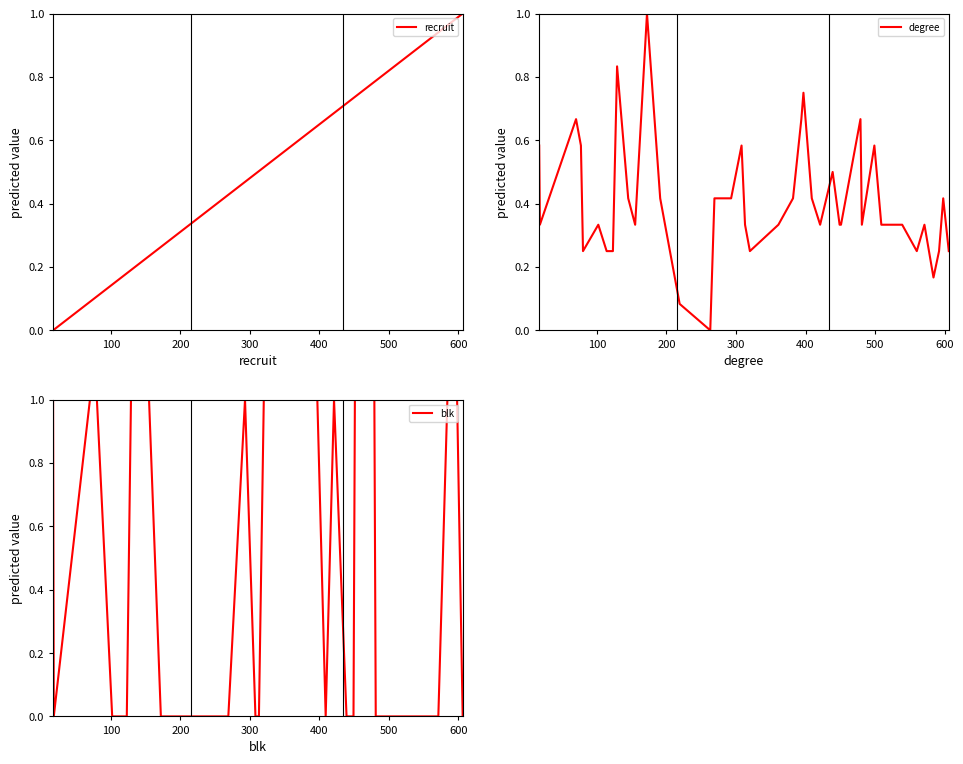

What is the highest value of the degree series?

1.0